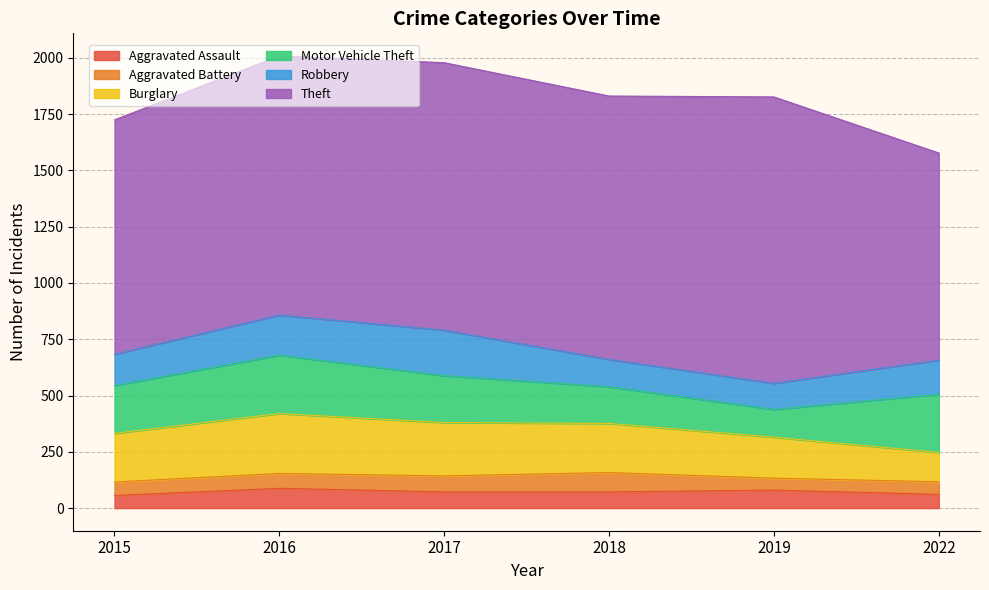

What is the difference between the highest and lowest values at 2015?

985